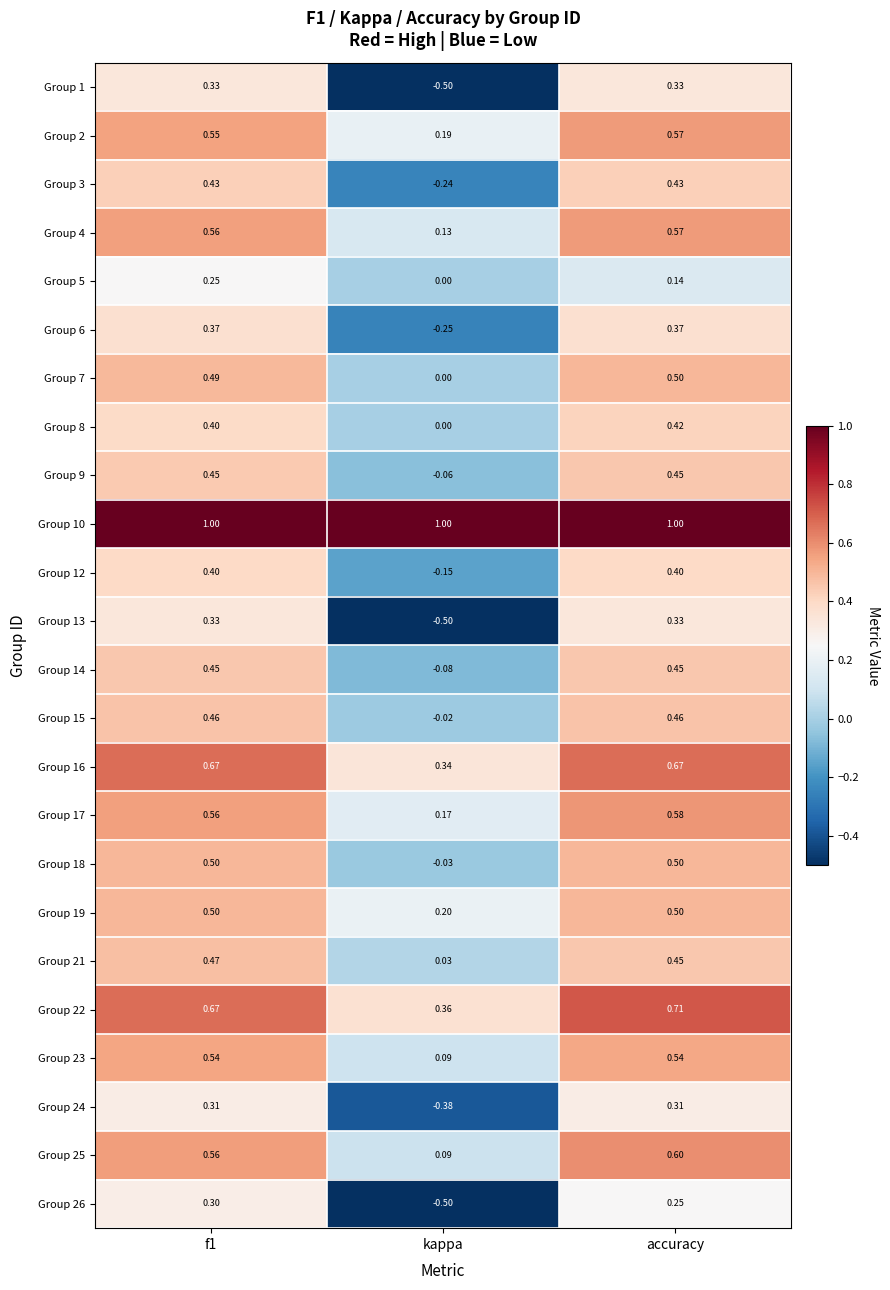

Where is Group 23 nearest to the value 0?

kappa